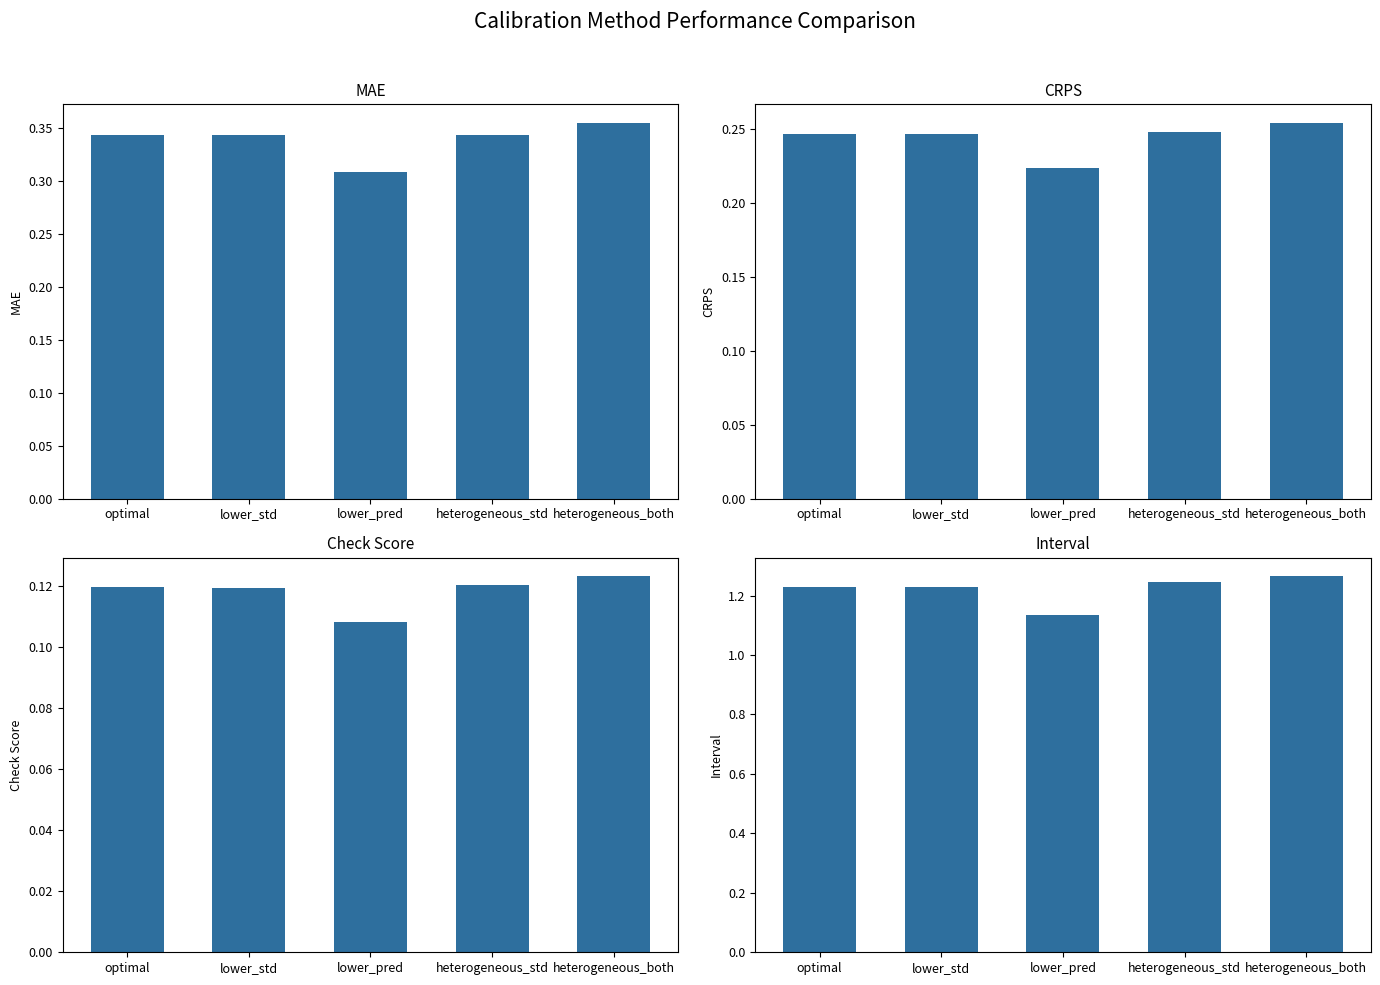

Which series has the largest range (max minus min)?

interval